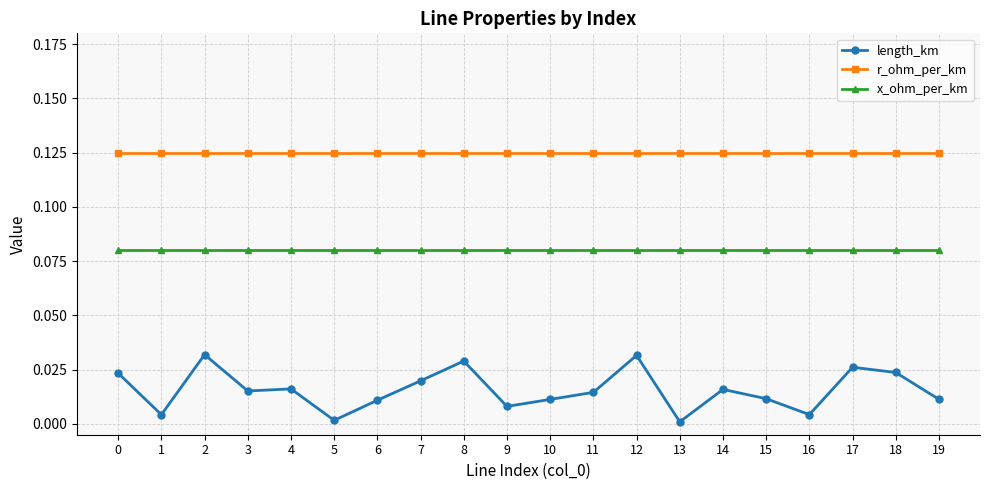

Which series has the widest spread of values?

length_km